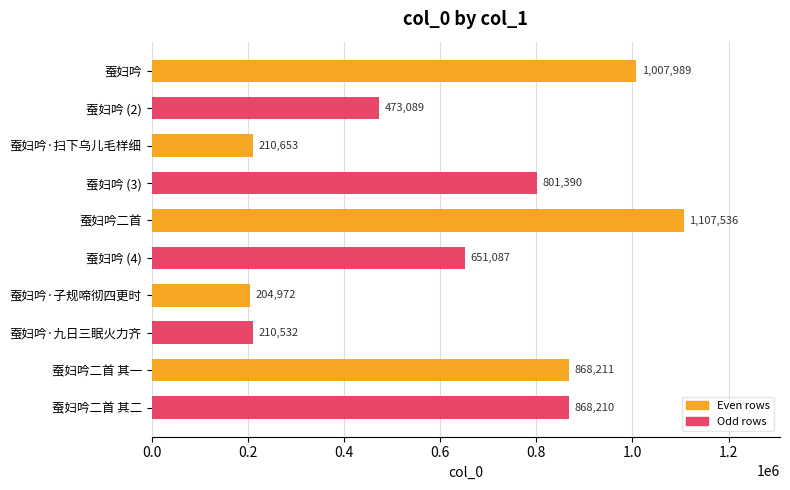

What is the change in value from 蚕妇吟 (3) to 蚕妇吟·九日三眠火力齐?

-590858